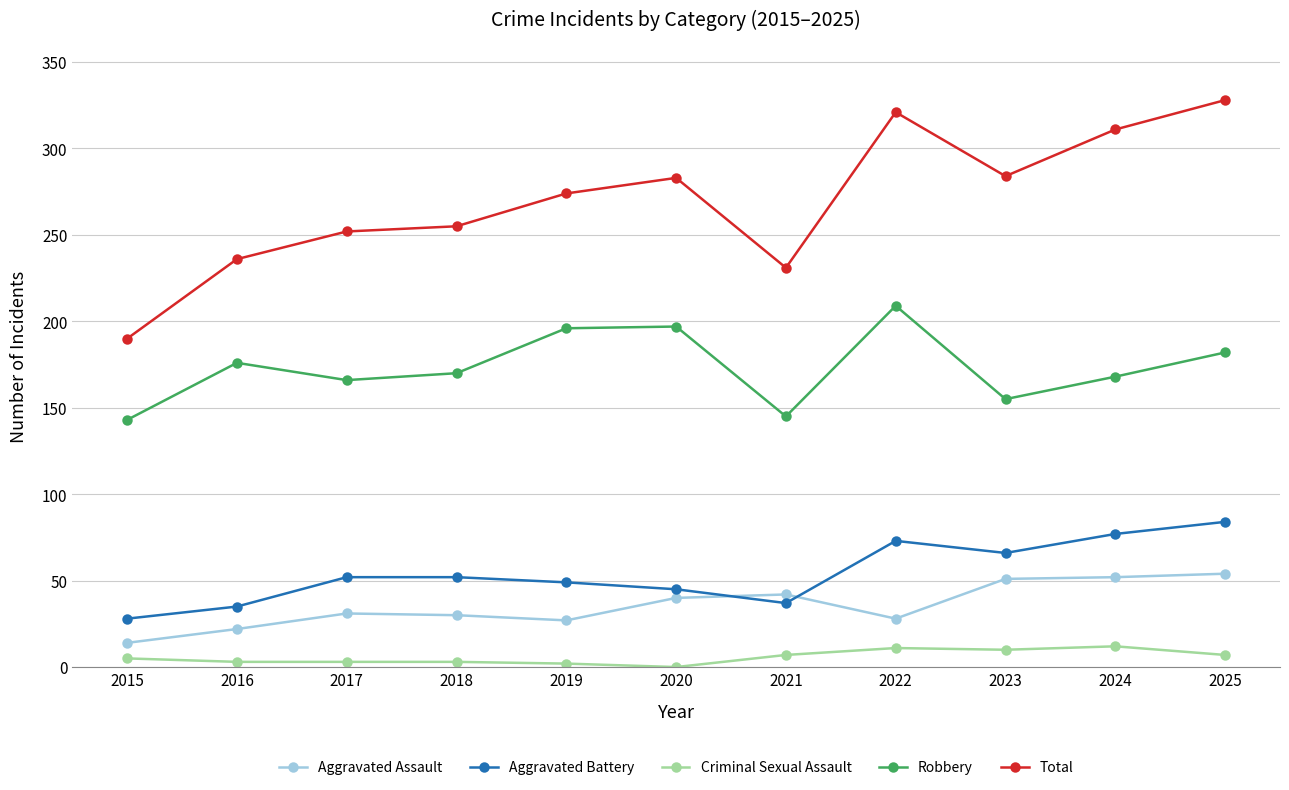

At which label does Robbery first exceed 170?

2016